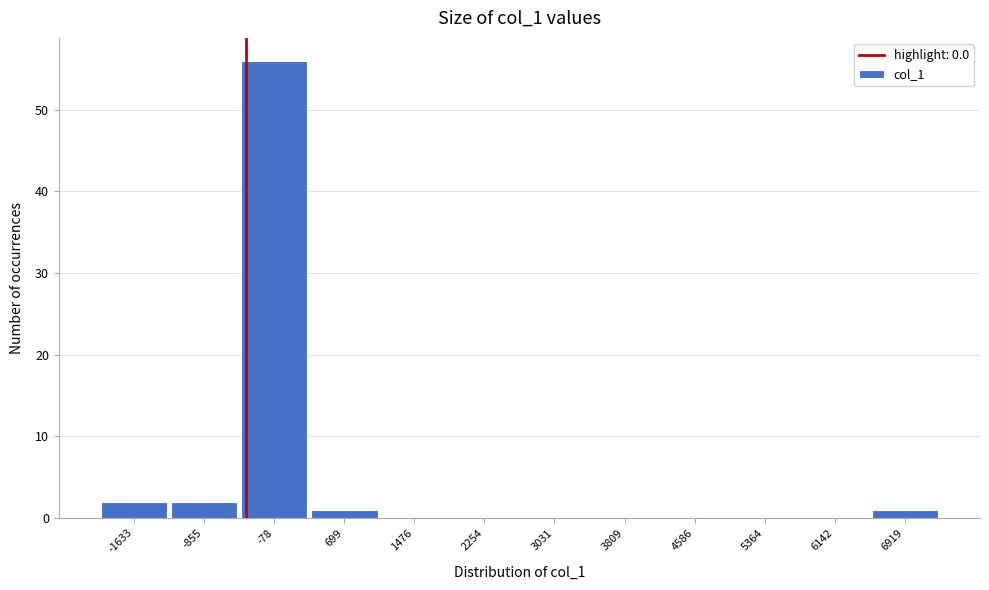

Reading right to left, transcribe all the data shown in this chart.

6919=1	6142=0	5364=0	4586=0	3809=0	3031=0	2254=0	1476=0	699=1	-78=56	-855=2	-1633=2